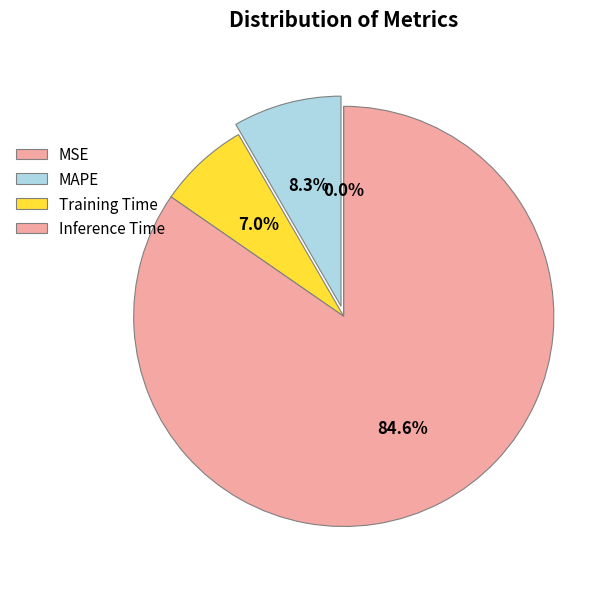

To the nearest percent, what is the average slice percentage?

25%